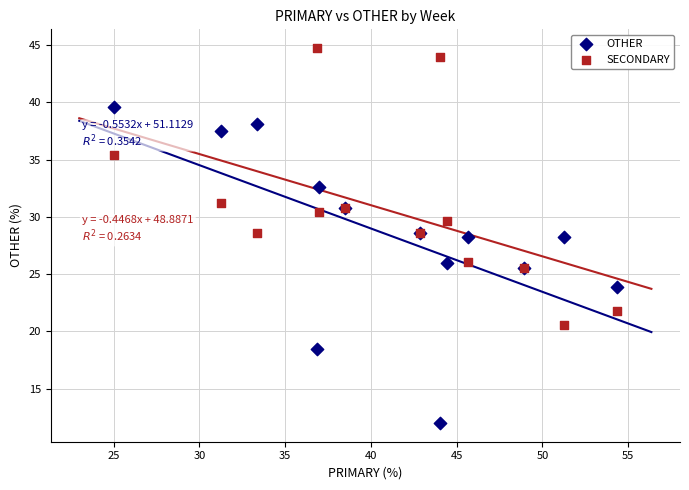

What is the X range (max minus min) for the scatter plot?

29.3